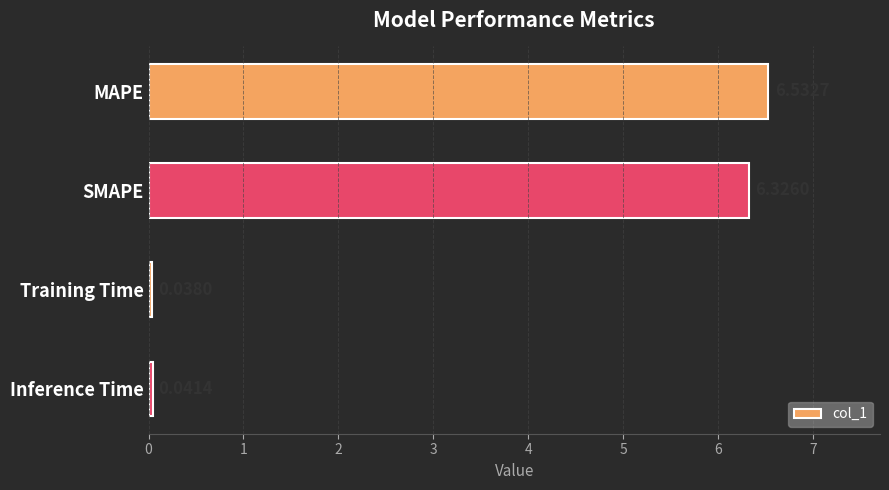

Rank the categories by value from highest to lowest.

MAPE, SMAPE, Inference Time, Training Time